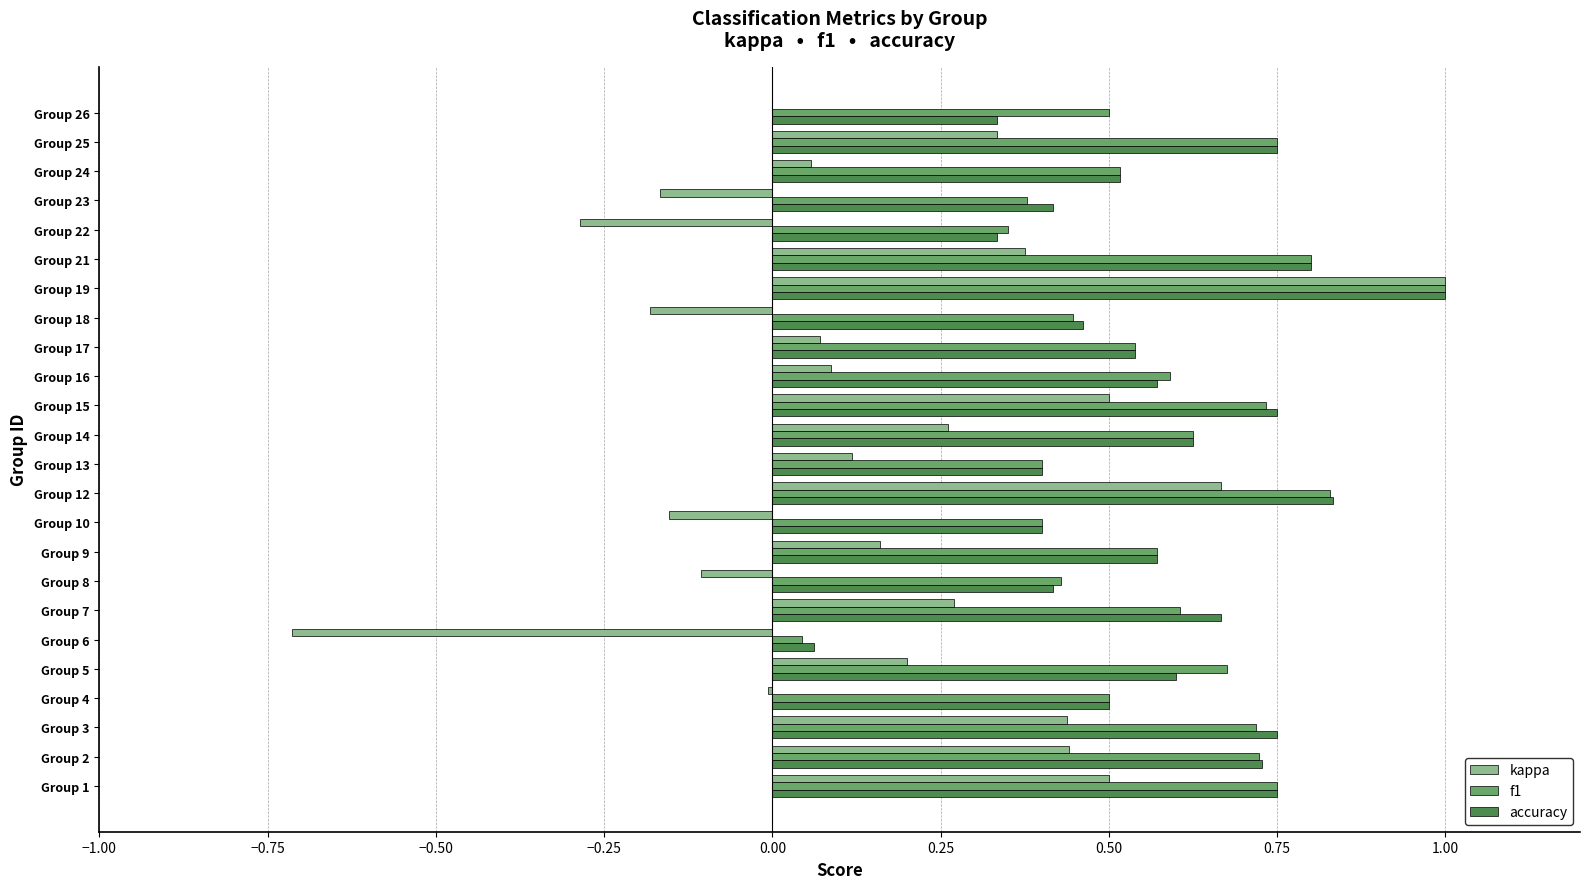

What is the total value across all series at Group 1?

2.0